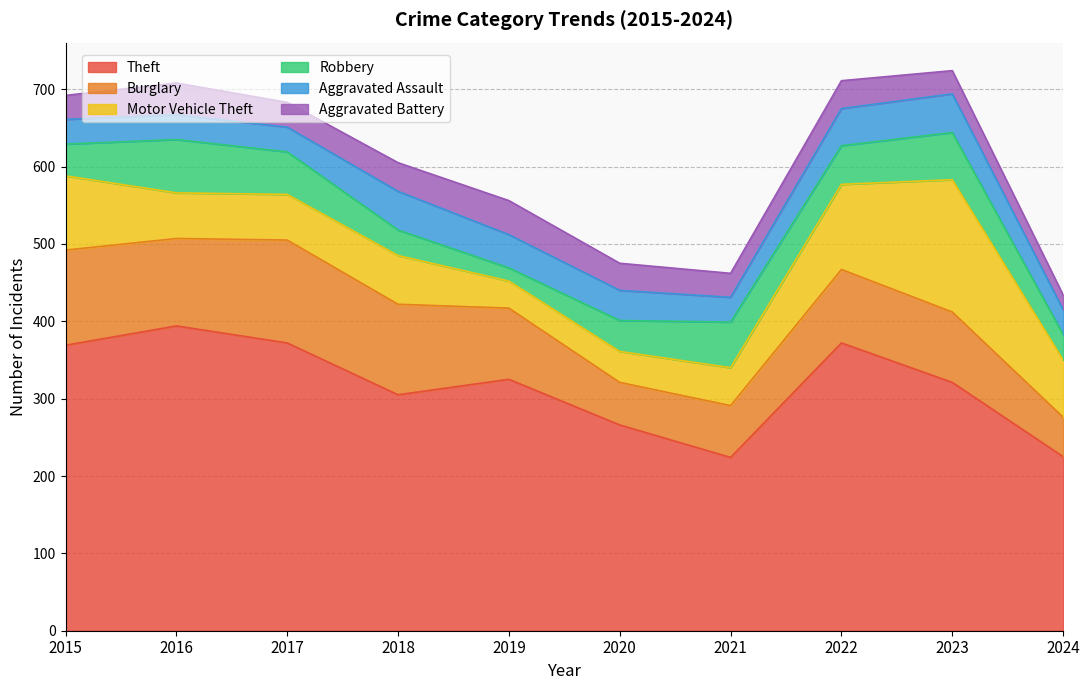

What are all the series names shown in the legend?

Theft, Burglary, Motor Vehicle Theft, Robbery, Aggravated Assault, Aggravated Battery